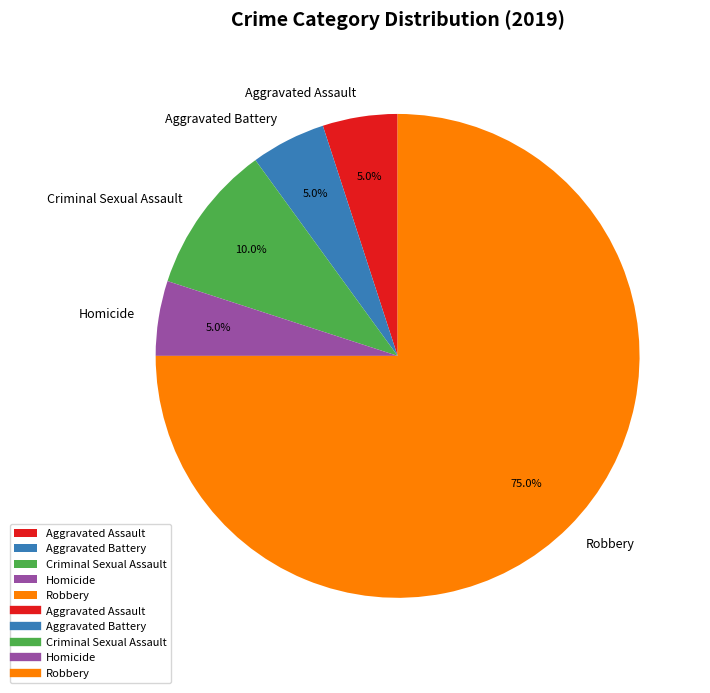

What is the largest slice in the pie chart?

Robbery